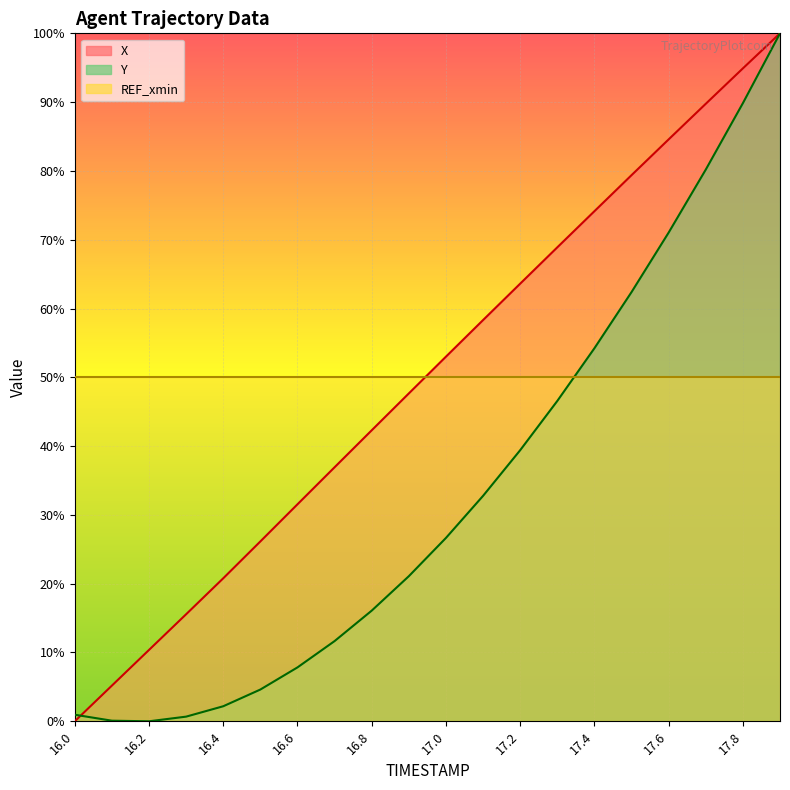

What is the value of the Y point at the 4th from the left?

0.7